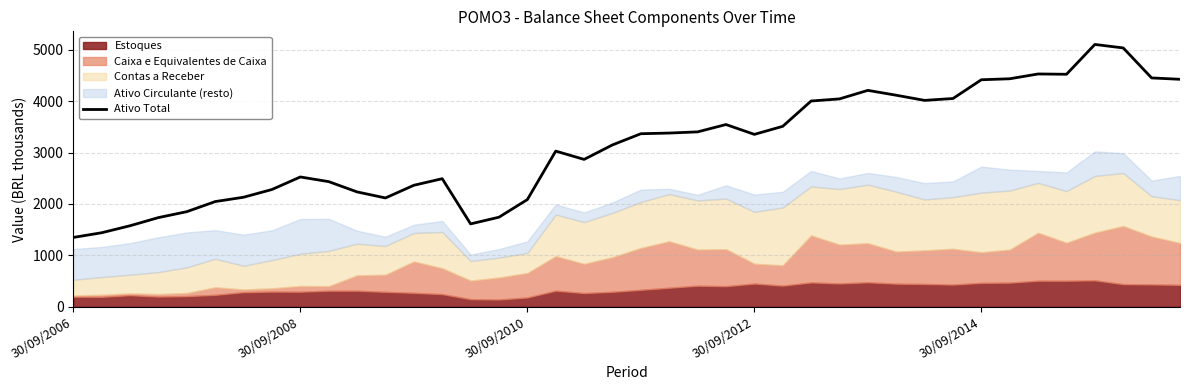

What is the minimum value for Ativo Total?

1348.2